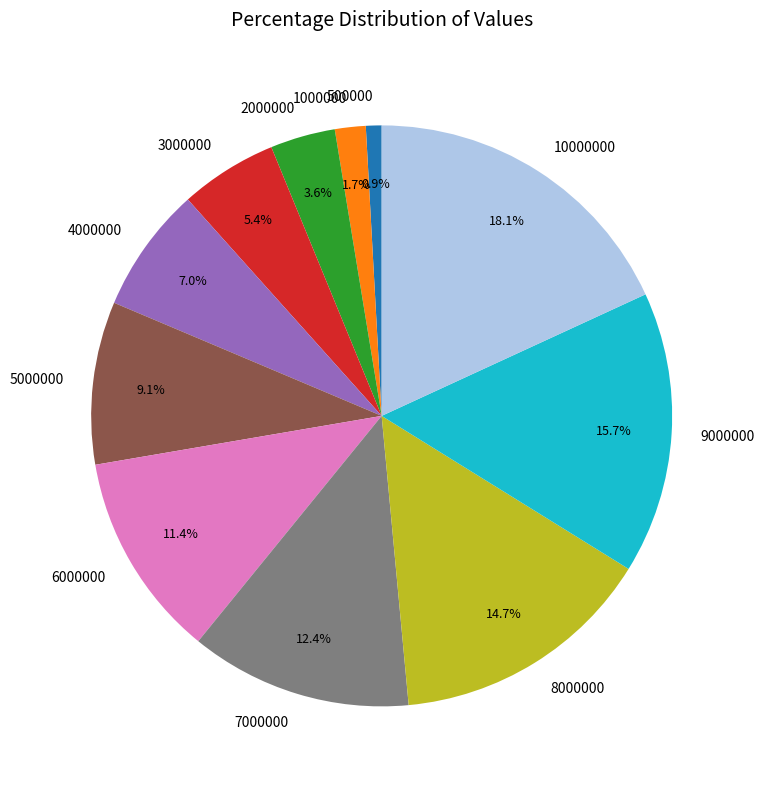

Which category has the biggest portion of the pie?

10000000